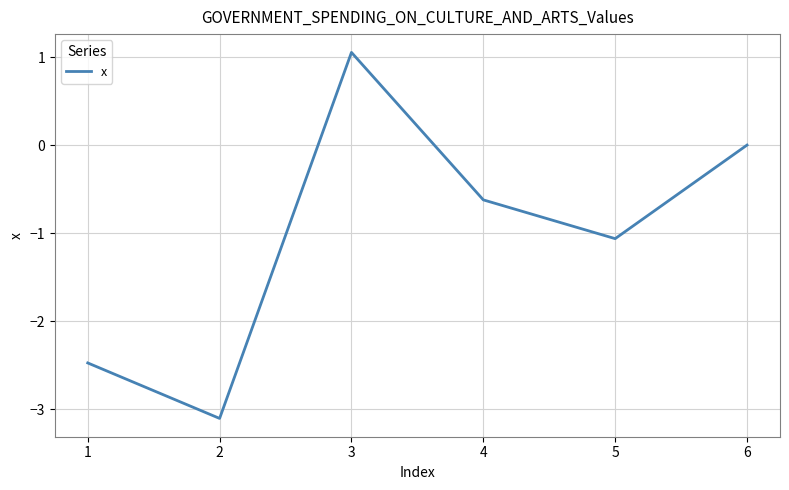

The value at 5 is -1.1. True or false?

True